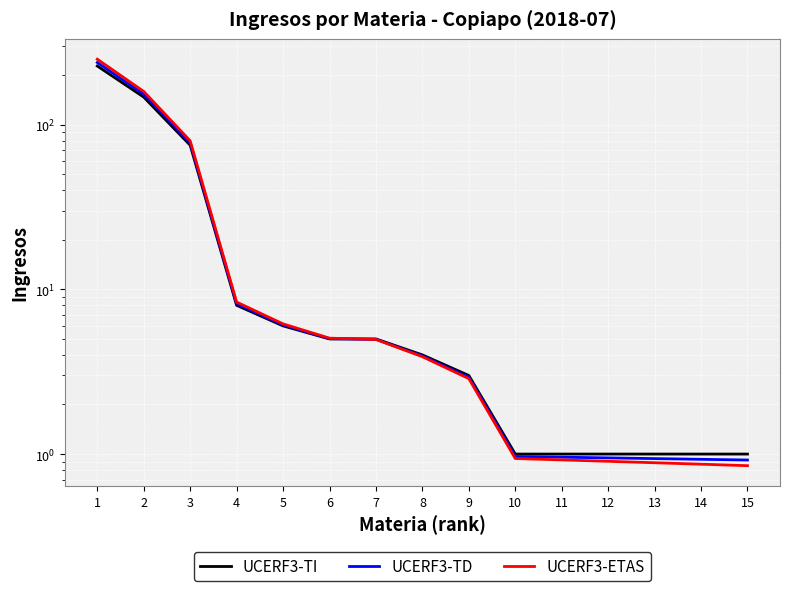

At how many categories does at least one series exceed 128?

2